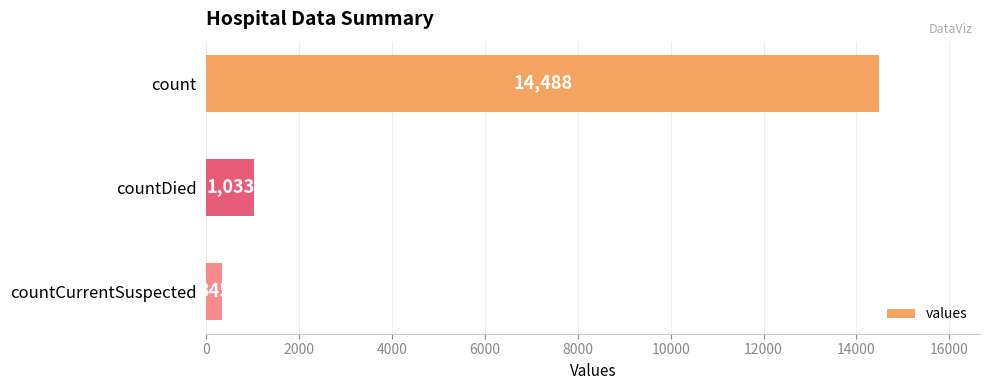

Which category has the lowest value across all series?

countCurrentSuspected